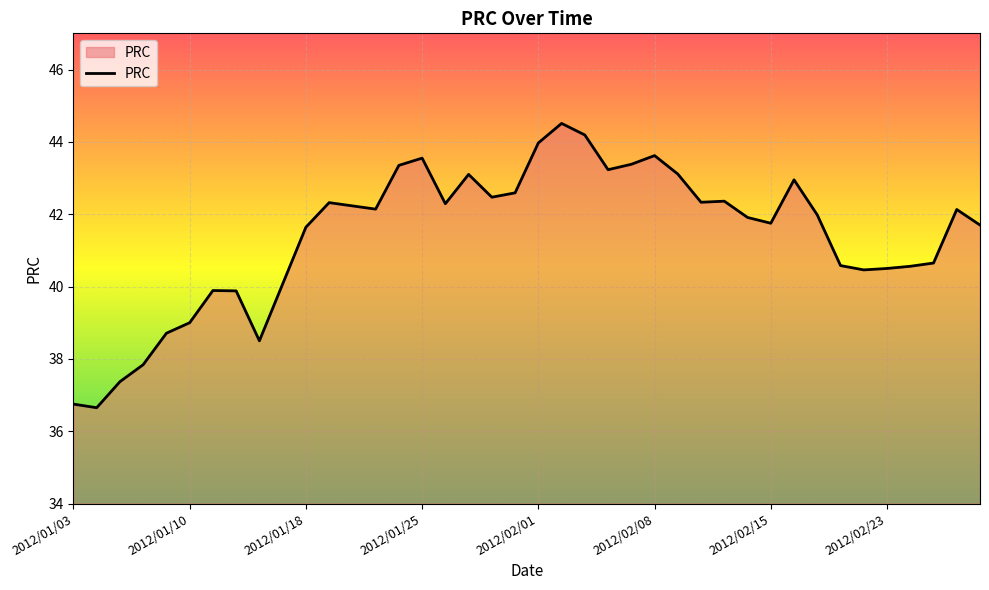

What is the difference between the maximum and minimum values?

7.9